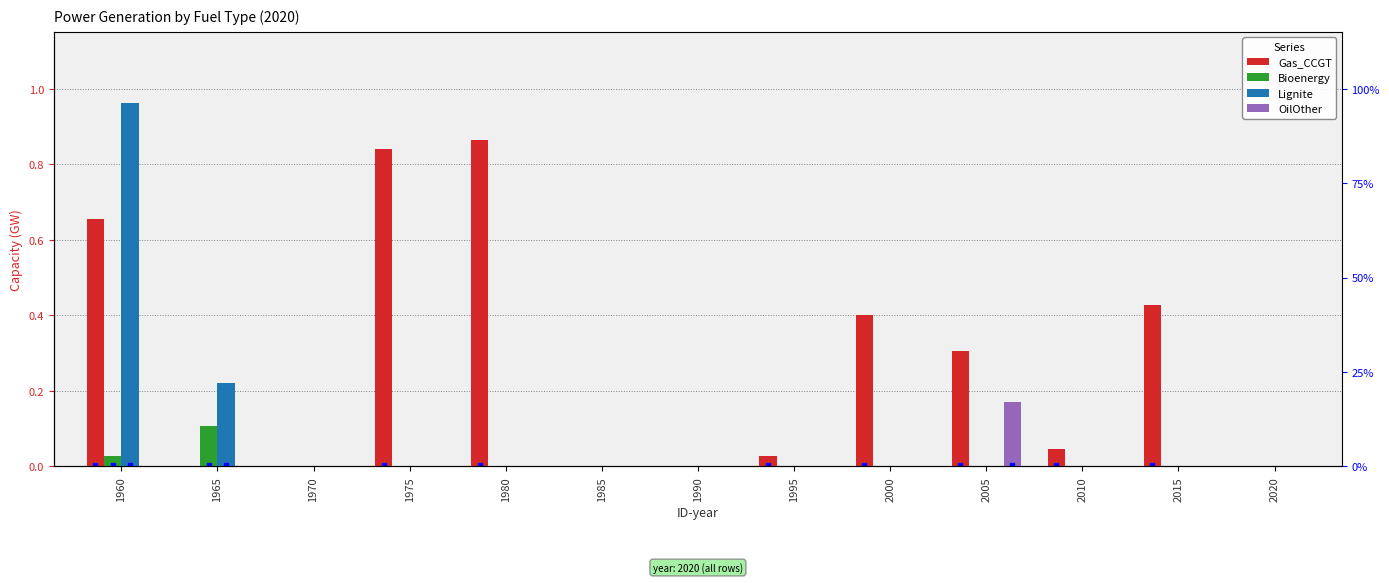

Which series has the widest spread of values?

Lignite